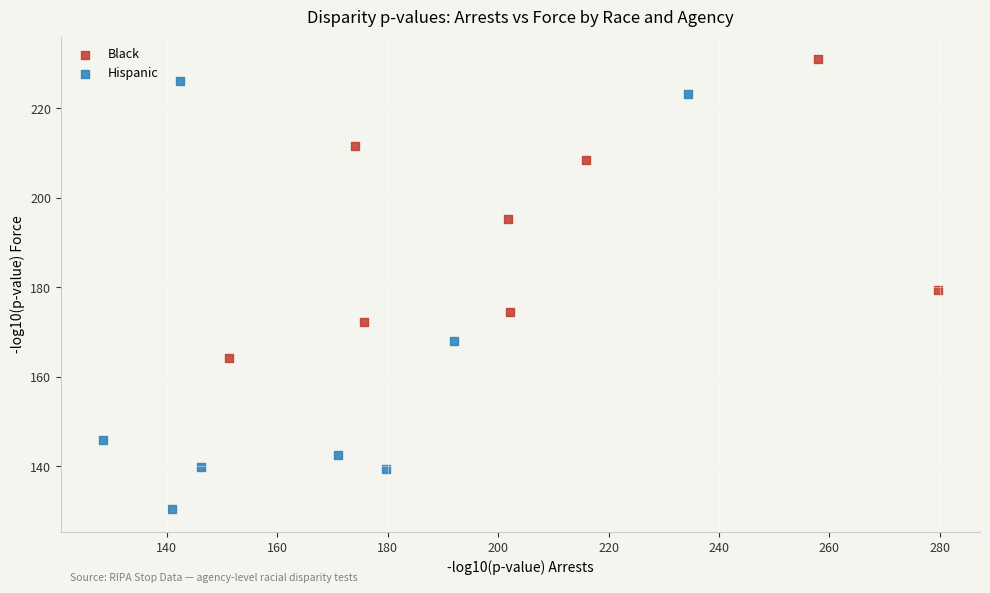

Which series reaches the minimum Y coordinate?

Hispanic